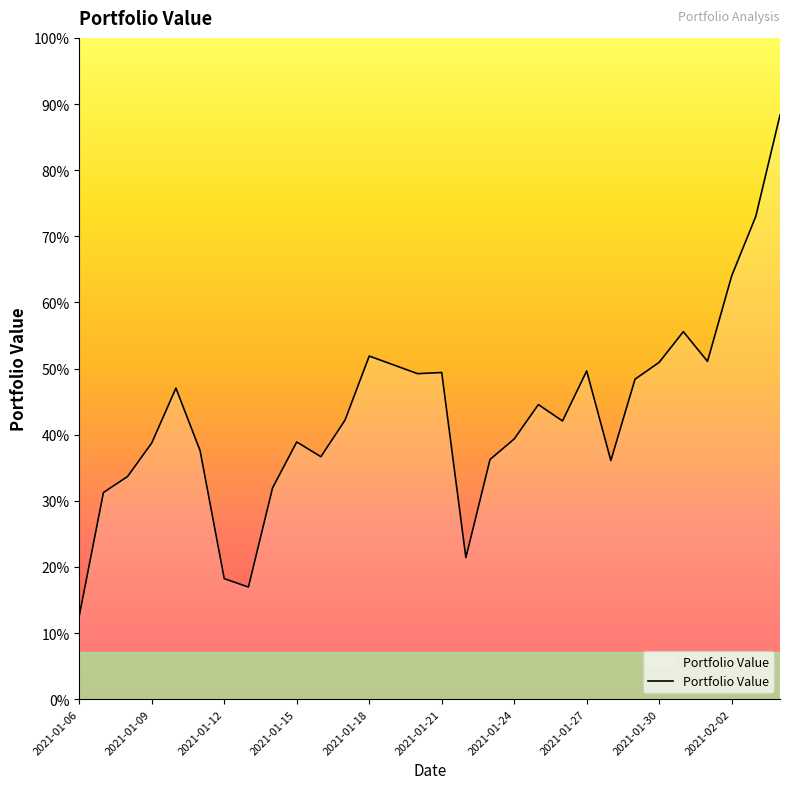

Reading left to right, list all the values displayed in this chart.

1000.2	1118.4	1133.8	1166.0	1218.6	1158.6	1035.8	1027.8	1122.9	1166.9	1152.8	1187.9	1249.3	1240.9	1232.4	1233.6	1056.0	1150.2	1169.8	1202.8	1187.1	1235.1	1149.1	1227.1	1243.3	1272.7	1244.2	1326.2	1383.4	1480.6